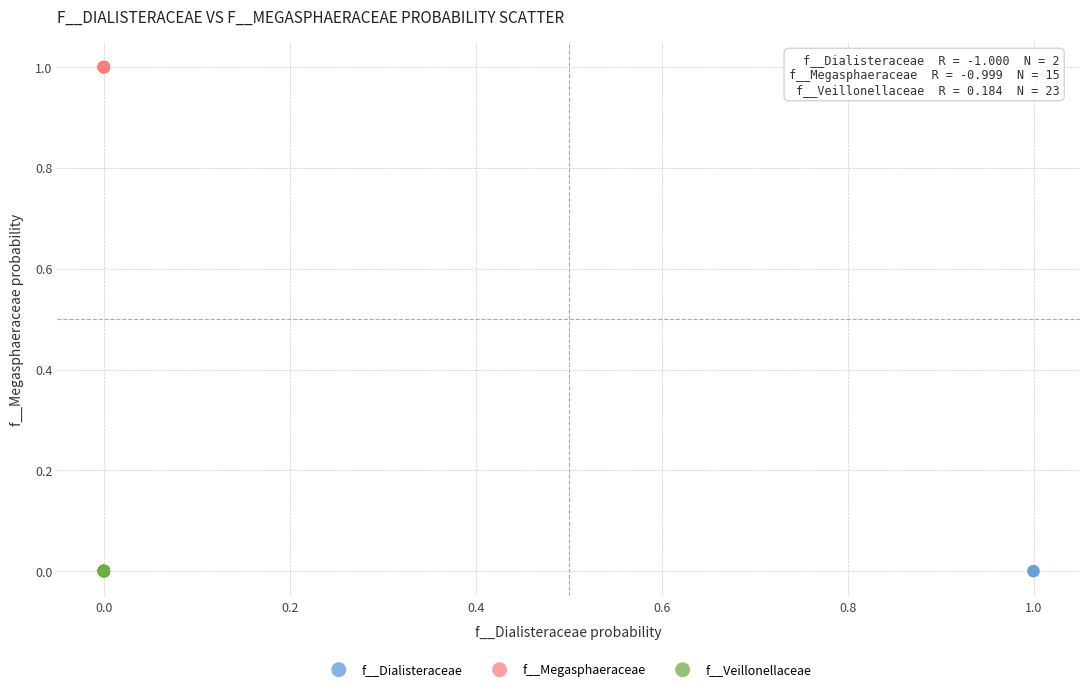

What are all the series names shown in the legend?

f__Dialisteraceae, f__Megasphaeraceae, f__Veillonellaceae